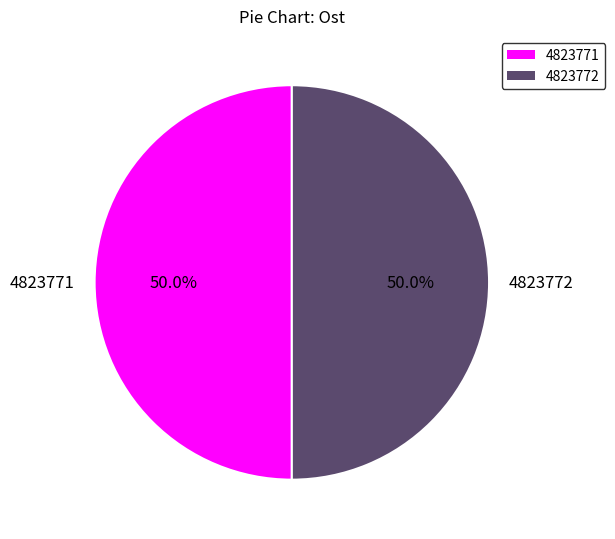

Combined, do 4823772 and 4823771 account for over 50%?

Yes